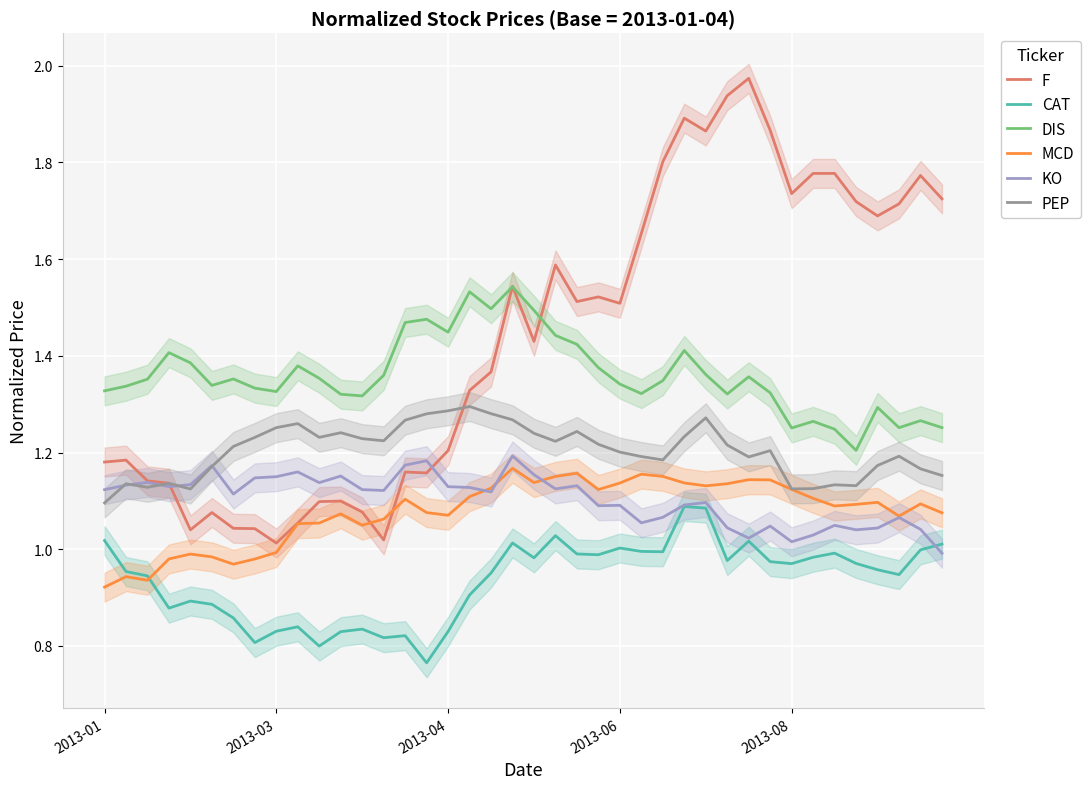

Count the number of data series in this chart.

6